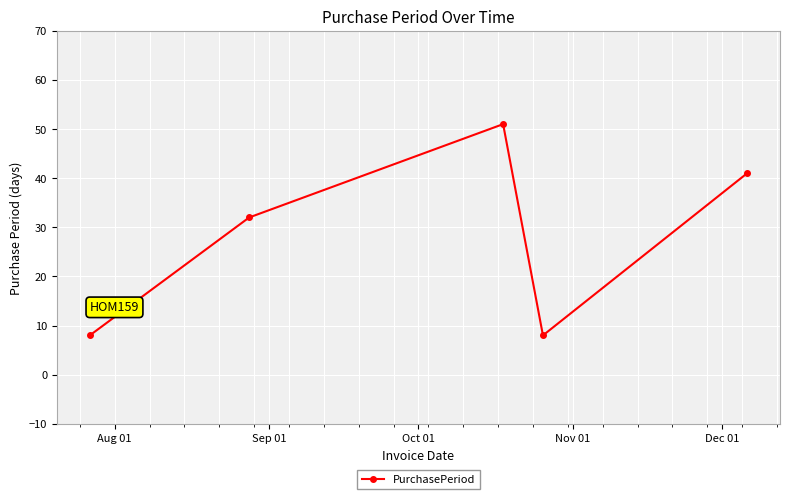

What is the average value?

28